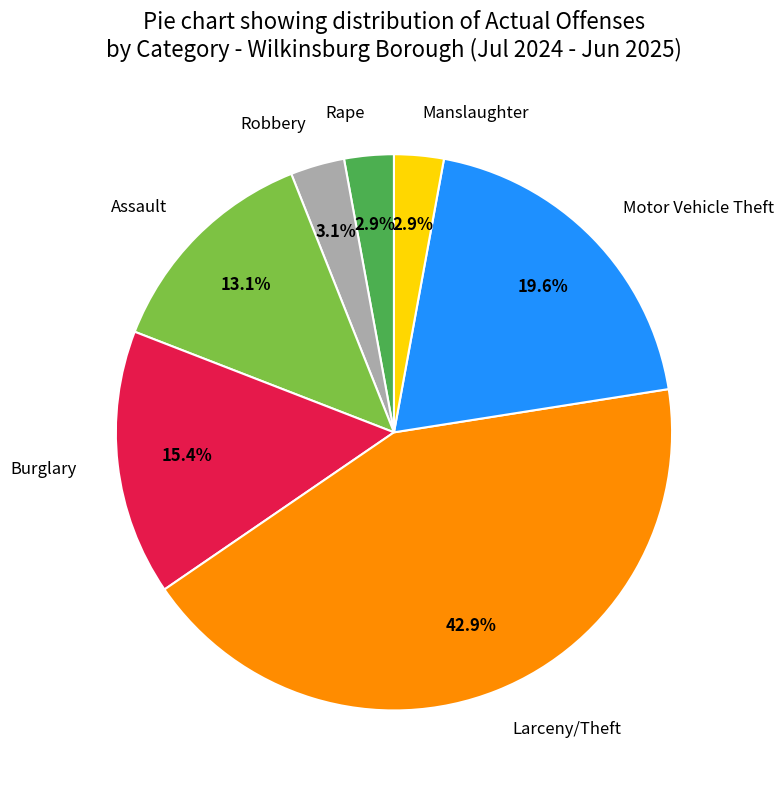

To the nearest percent, what is the average slice percentage?

14%